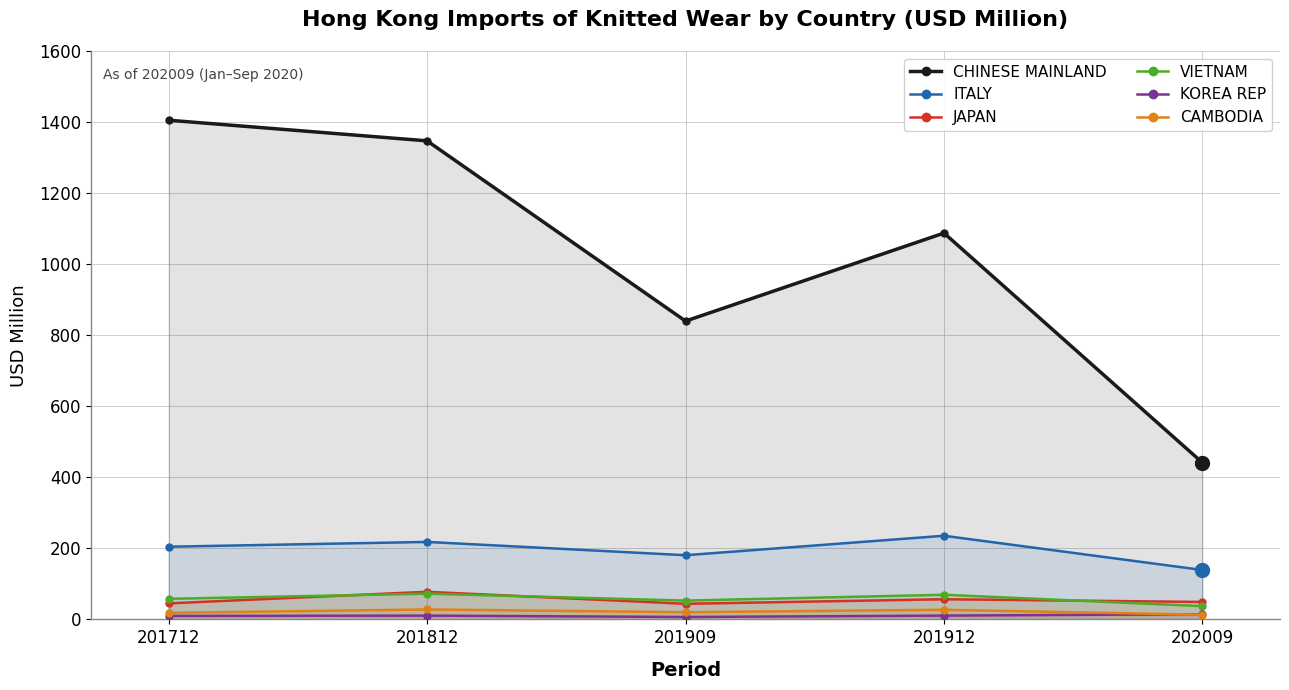

Where is the first local minimum for KOREA REP?

201909